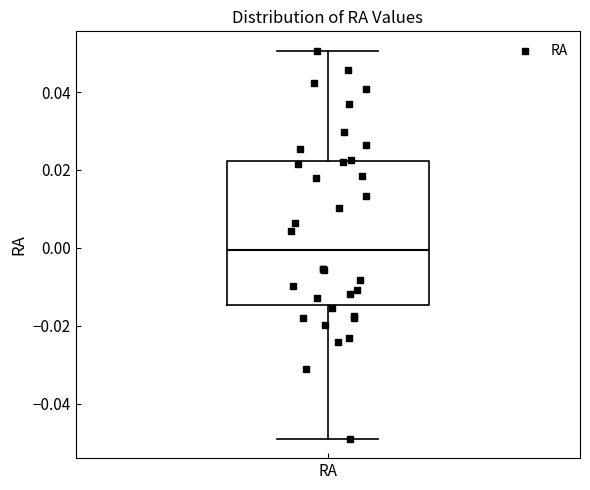

Transcribe this box plot: give where the median line is, the range the box spans, and where the two whiskers end, as read against the y-axis. The values are not printed on the chart, so give them approximately, as read against the axis.

median 0.000, box -0.014 to 0.022, whiskers -0.050 to 0.050